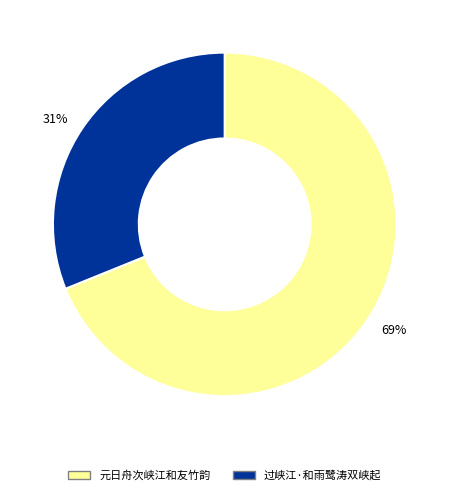

The 元日舟次峡江和友竹韵 slice represents 78% of the pie. True or false?

False